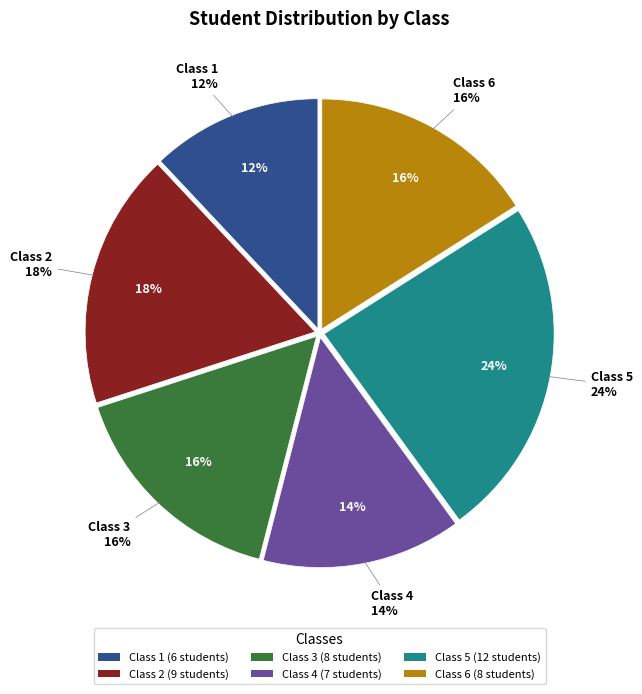

To the nearest percent, what portion does Class 5 represent?

24%